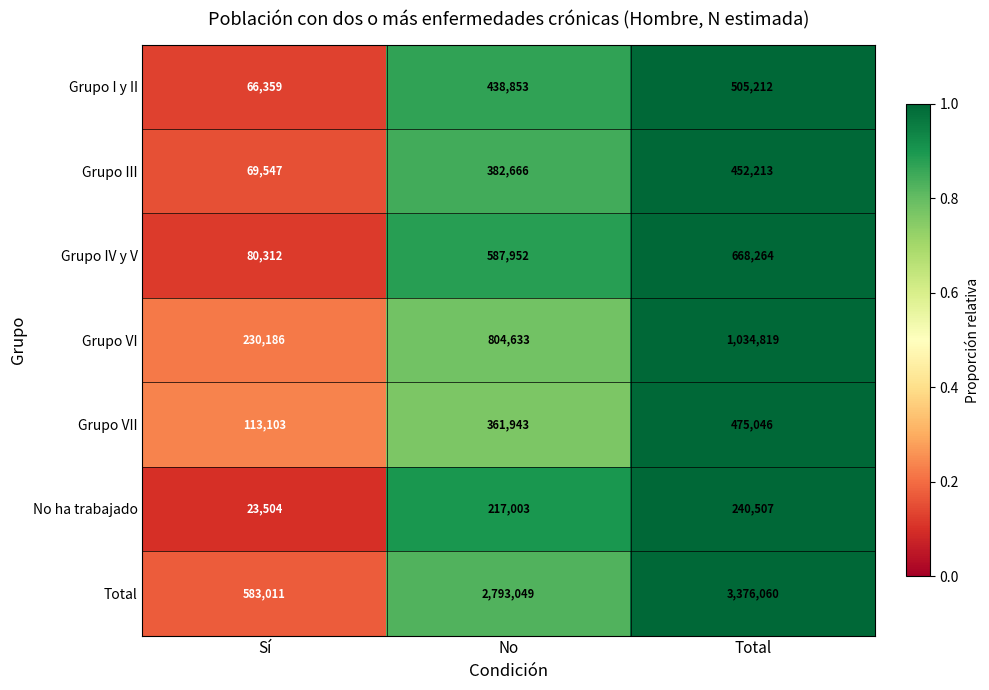

The value of Grupo III at Total is 452213. True or false?

True